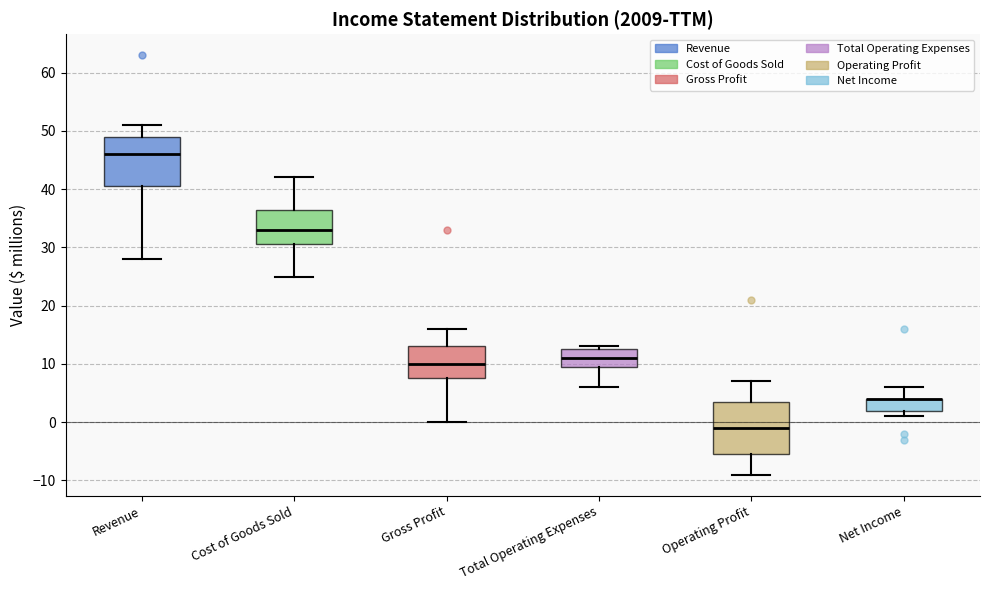

Reading left to right, read every box against the y-axis: the position of its median line, the range the box covers, and the ends of its whiskers. The values are not printed on the chart, so give them approximately, as read against the axis.

Revenue: median 46, box 41 to 49, whiskers 28 to 51
Cost of Goods Sold: median 33, box 31 to 37, whiskers 25 to 42
Gross Profit: median 10, box 8 to 13, whiskers 0 to 16
Total Operating Expenses: median 11, box 10 to 13, whiskers 6 to 13 (just above the box's upper edge)
Operating Profit: median -1, box -5 to 4, whiskers -9 to 7
Net Income: median 4 (drawn on the box's upper edge), box 2 to 4, whiskers 1 to 6